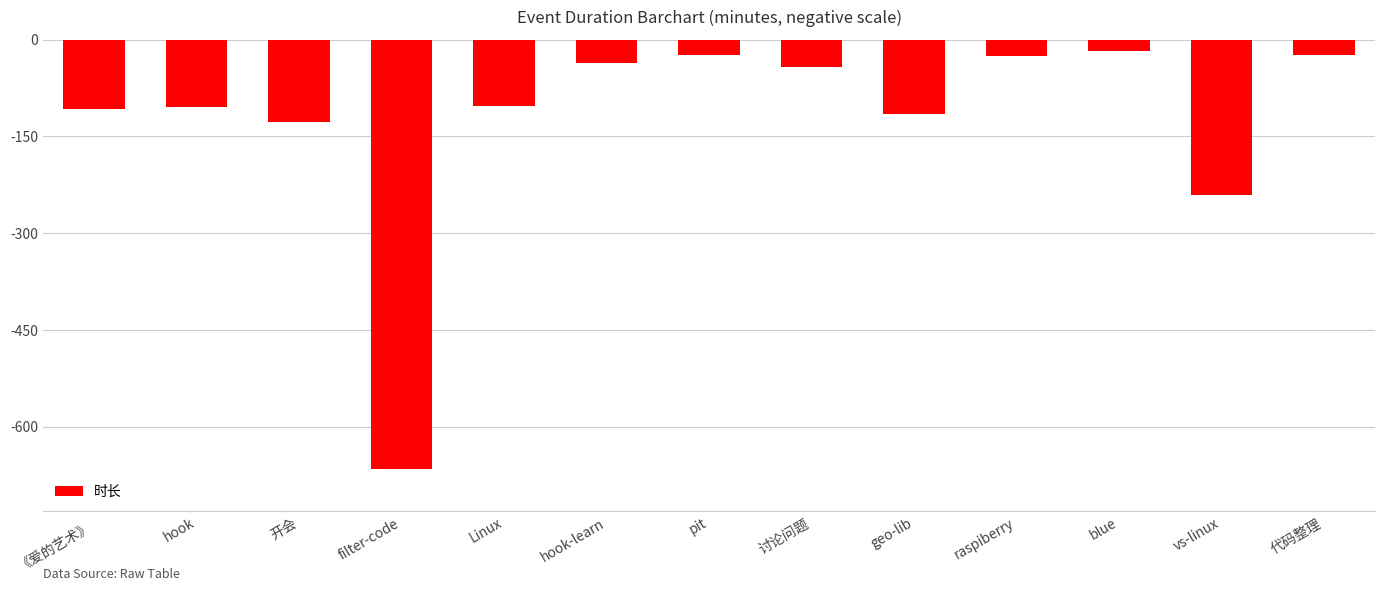

At which label is the value closest to -341?

vs-linux